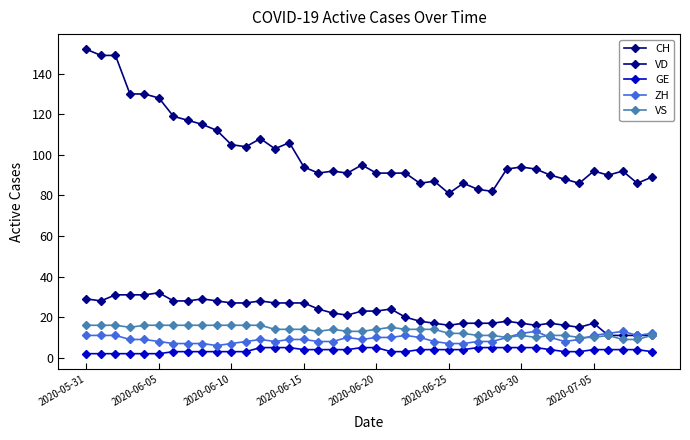

At which category does CH reach its first local peak?

12